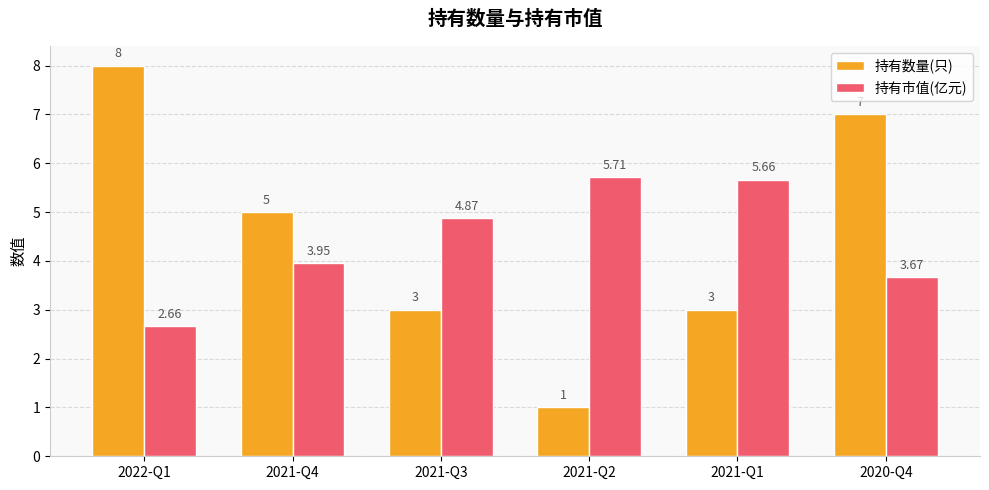

At how many categories does at least one series exceed 3?

6